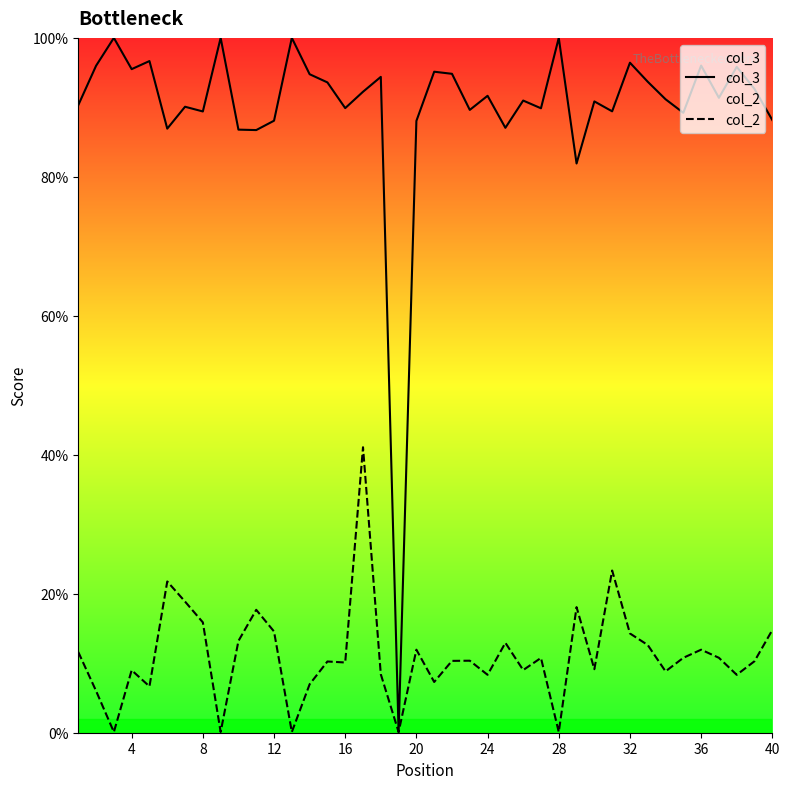

Which series has the widest spread of values?

col_3